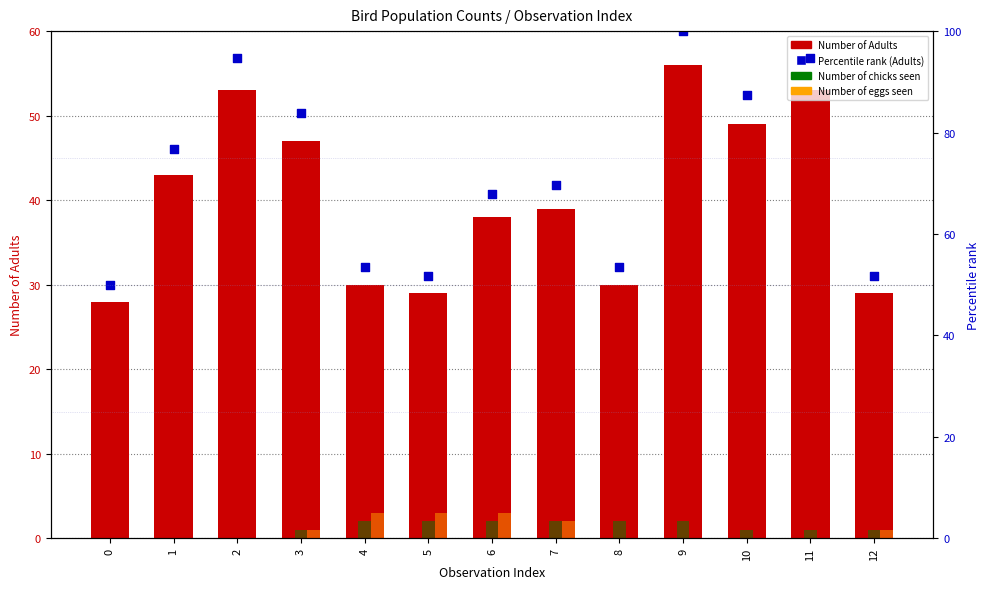

Which series contains the highest Y value?

Percentile rank (Adults)